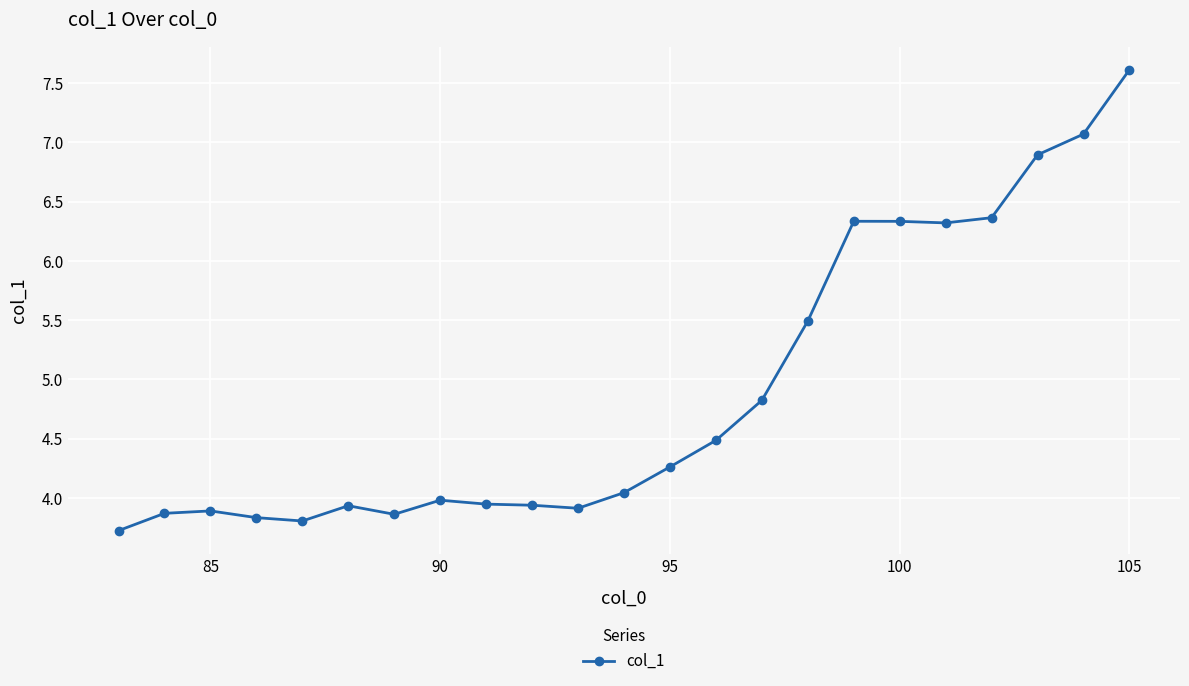

What is the value of the 22nd point from the left?

7.1